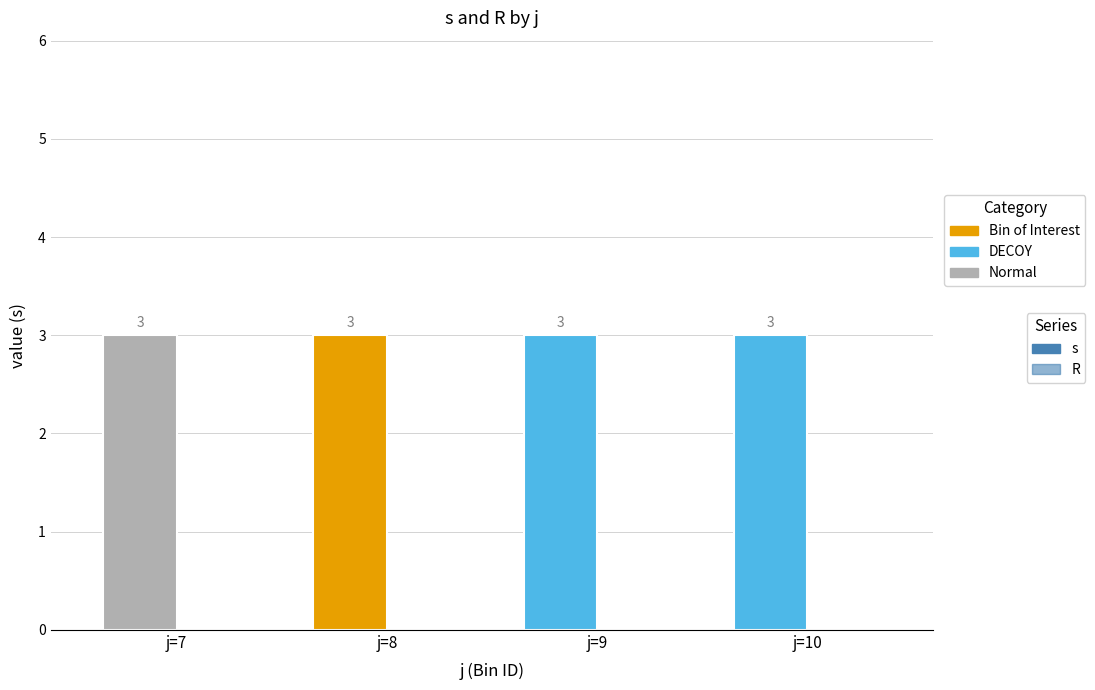

Which series has the widest spread of values?

s